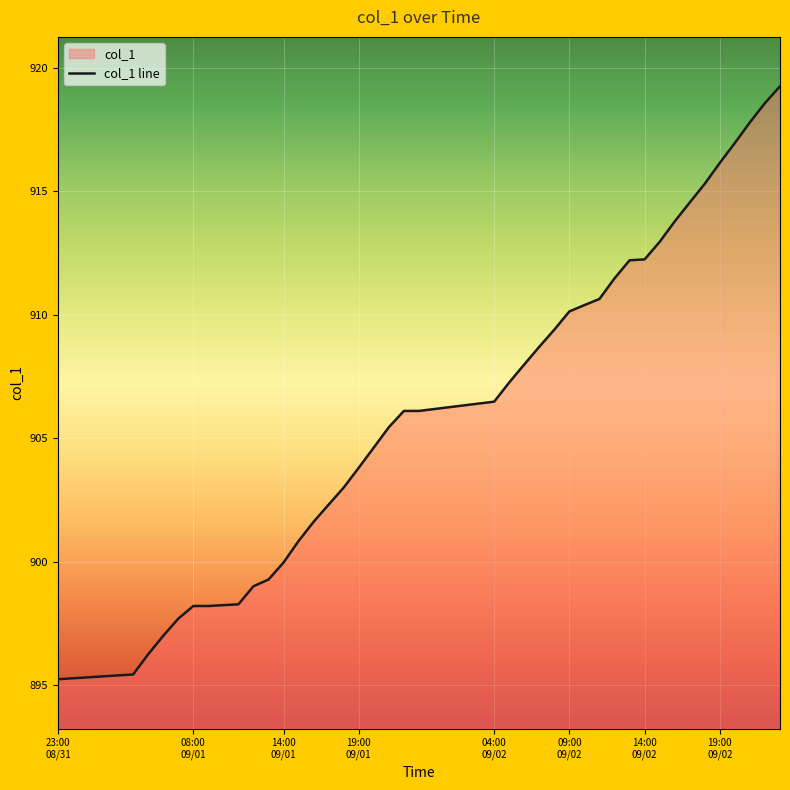

What is the minimum value shown in the chart?

895.2